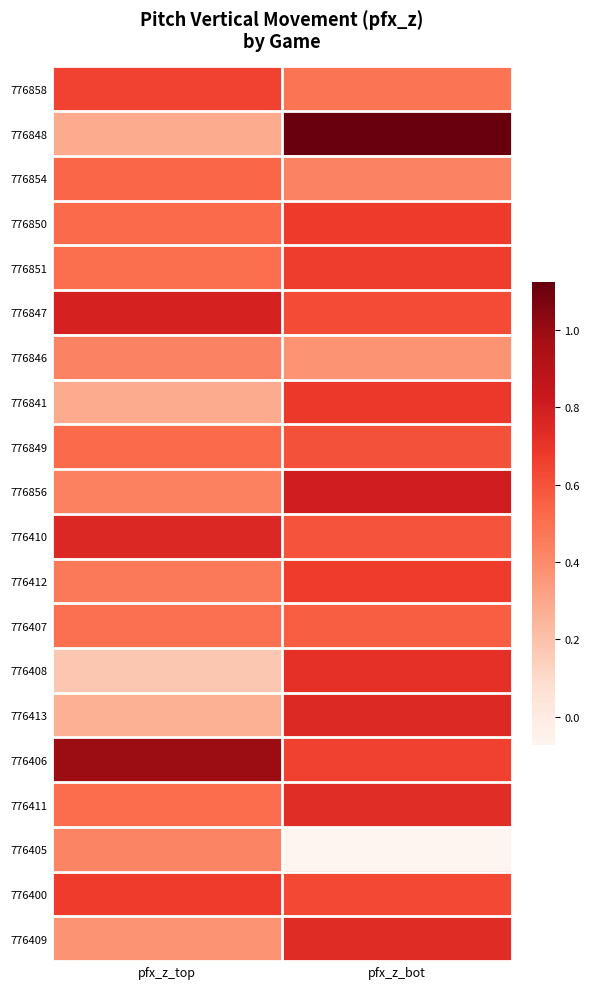

At which category does the chart reach its peak across all series?

pfx_z_bot